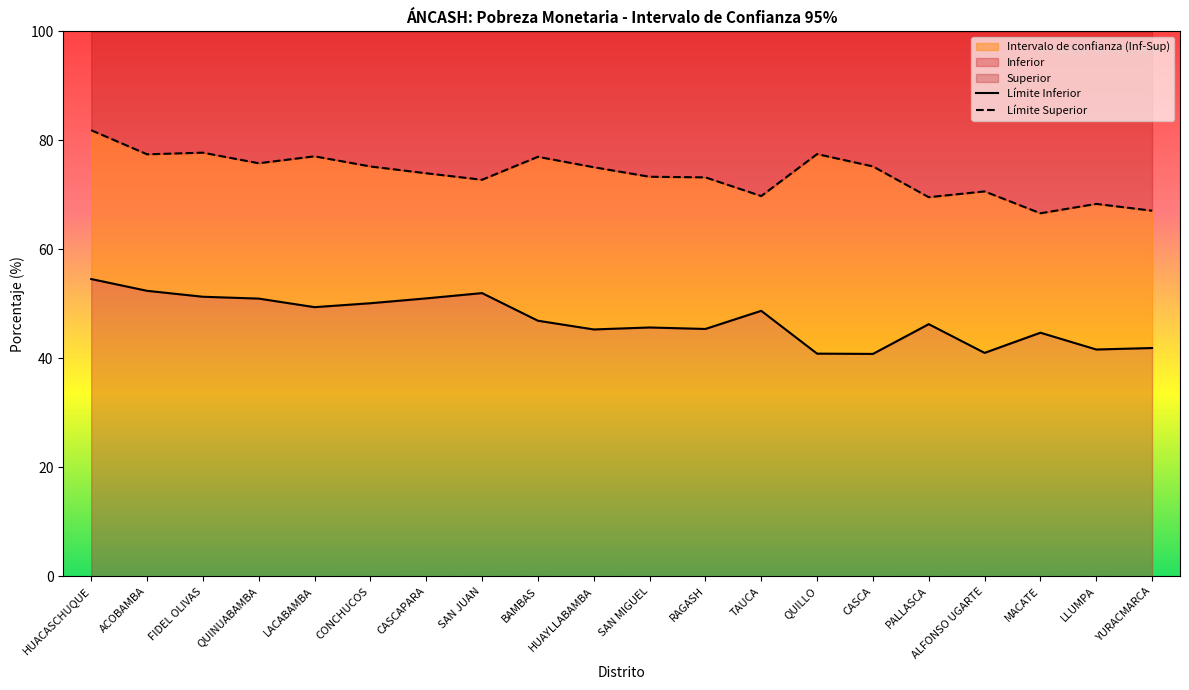

Which series changed the most between BAMBAS and LLUMPA?

Superior